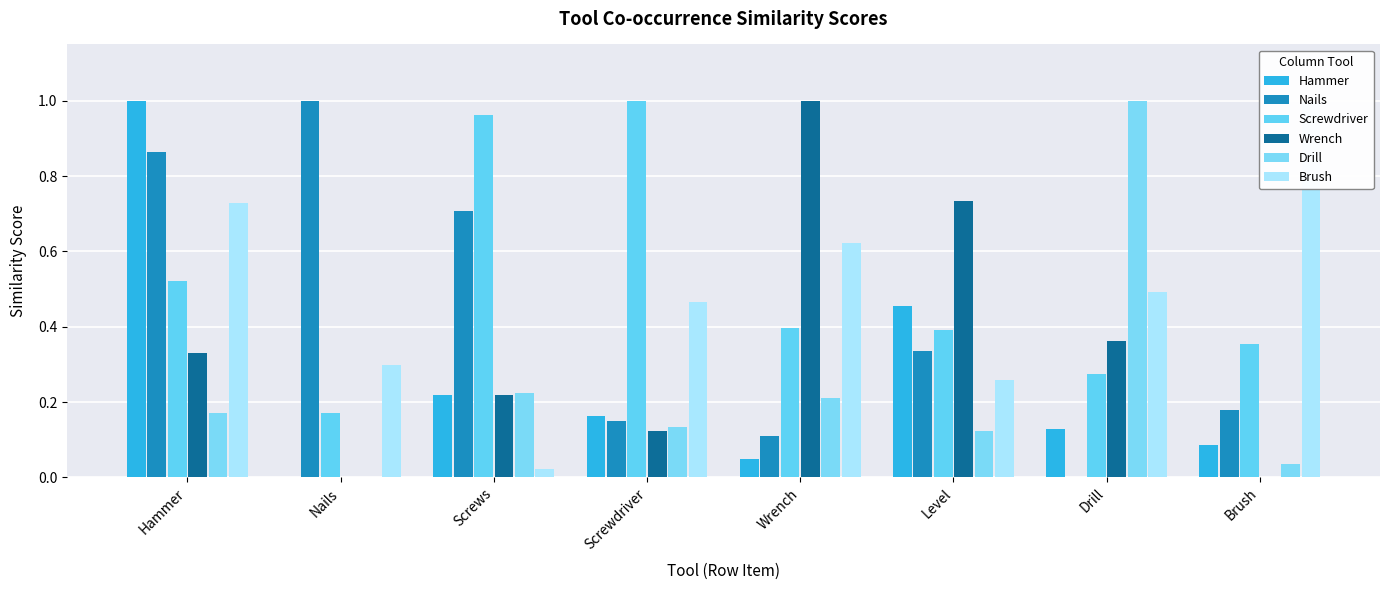

The Drill series shows 0.2 at Hammer. True or false?

True